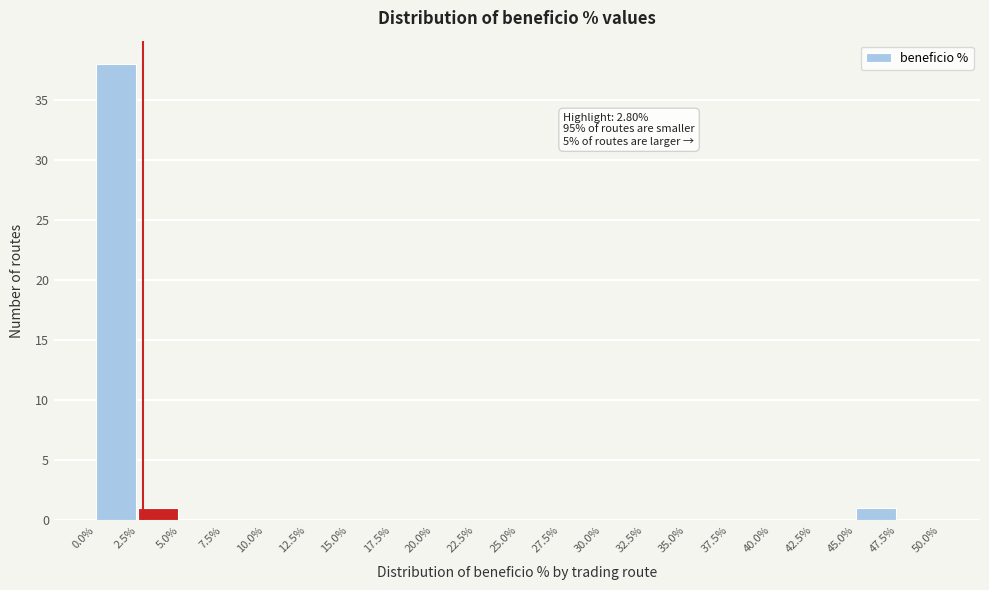

Which range on the x-axis has the tallest bar?

0.0% to 2.5%